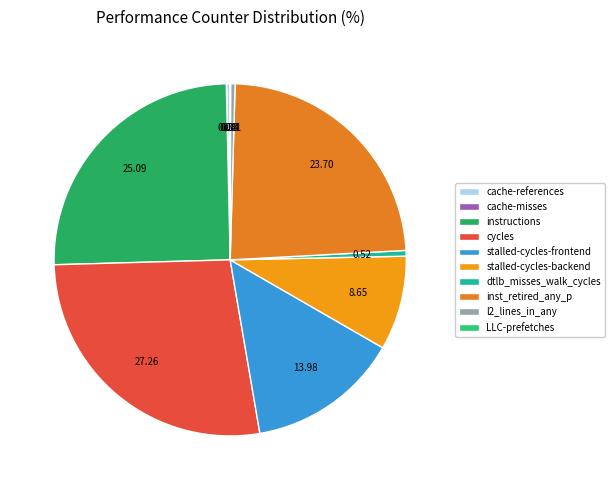

What is the smallest slice in the pie chart?

cache-misses